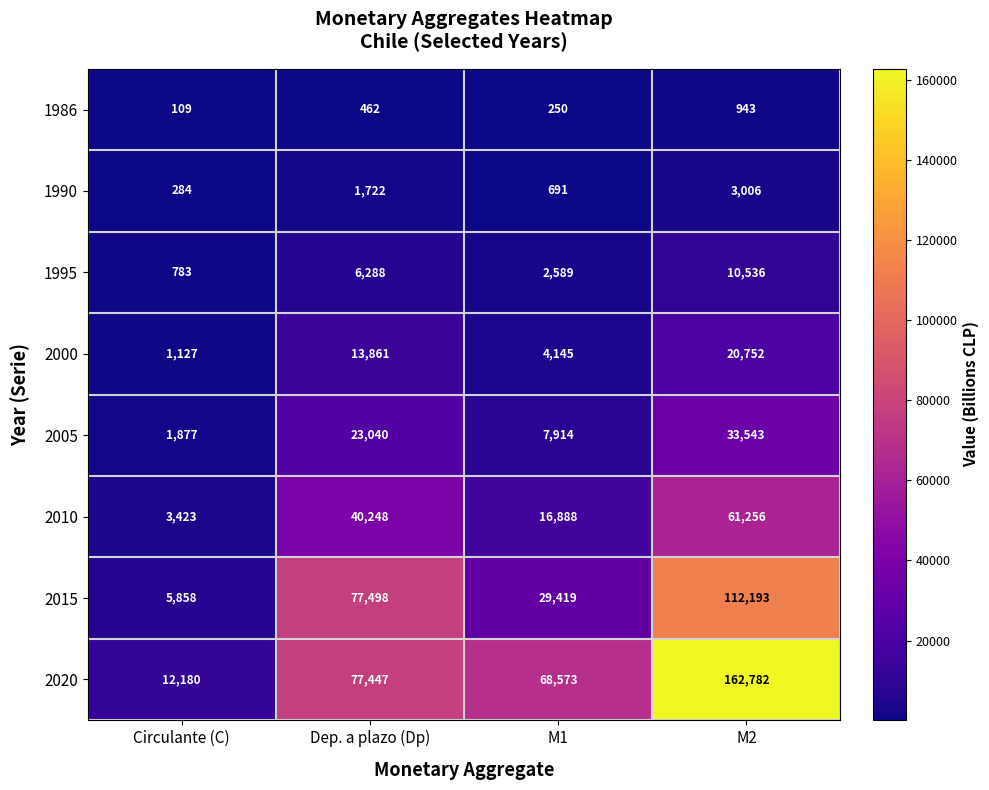

Is the value of 2000 at M2 greater than the value of 2010 at Dep. a plazo (Dp)?

No